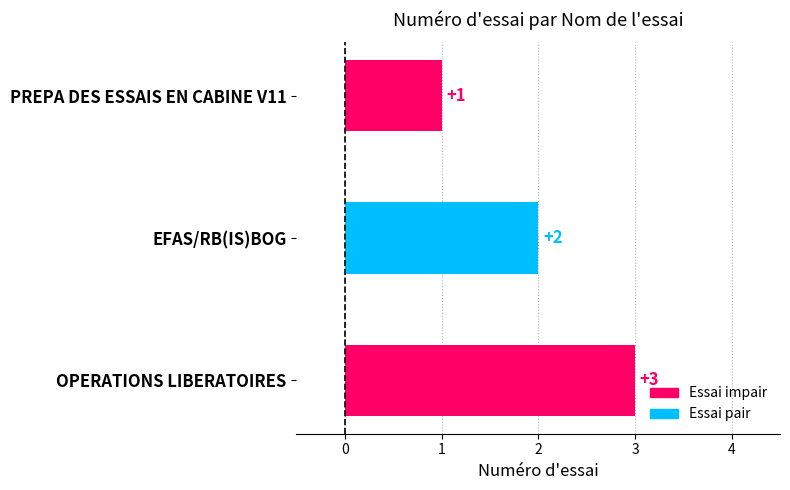

What is the value of the 1st bar from the top?

1